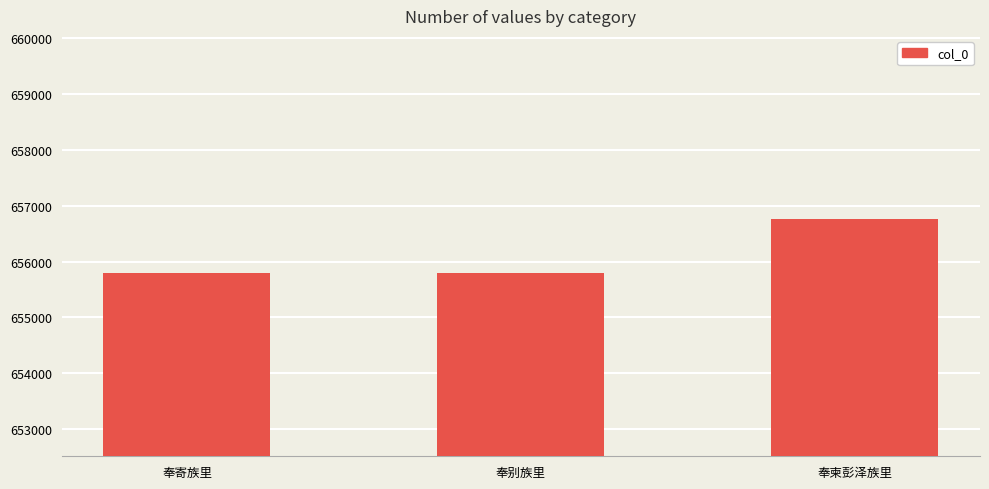

True or false: the data shows 656759 at 奉柬彭泽族里.

True